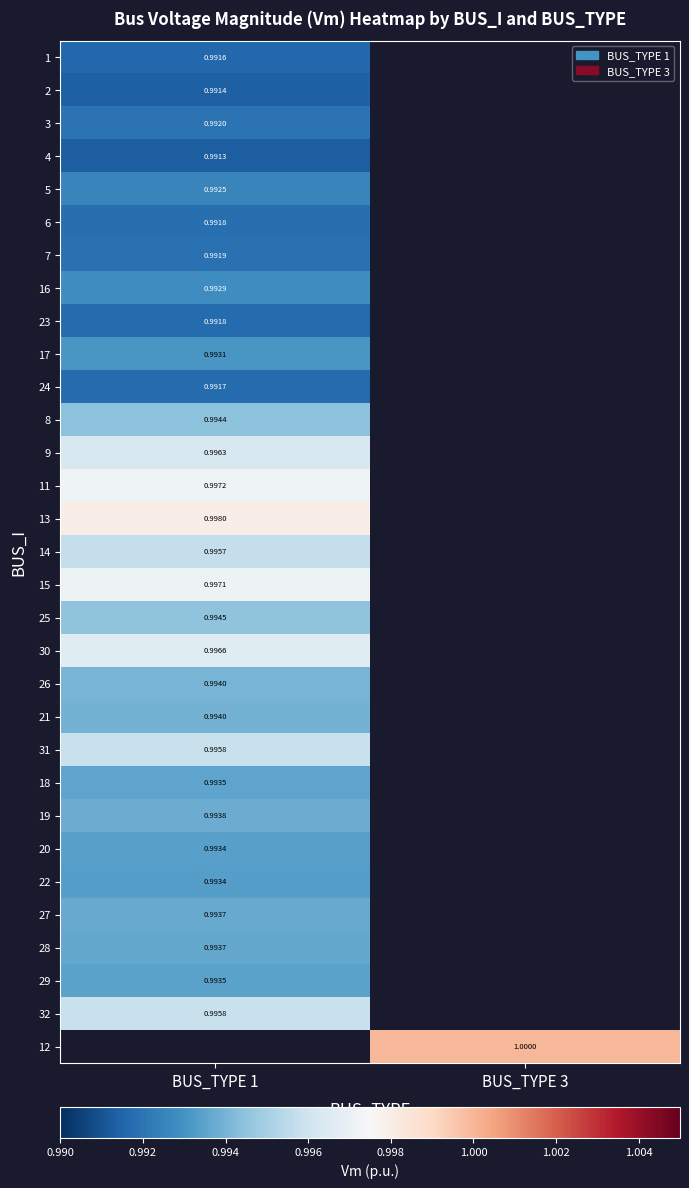

What is the minimum value shown in the chart?

1.0